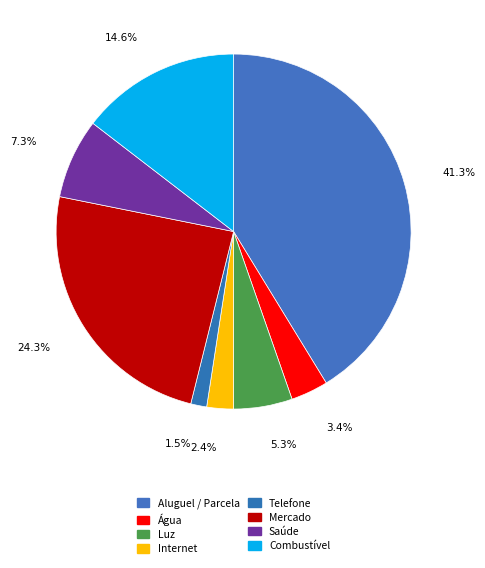

Is the sum of Luz and Internet greater than half?

No